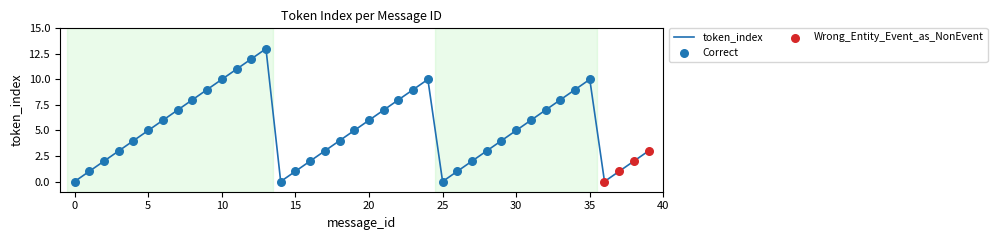

What is the maximum value shown in the chart?

13